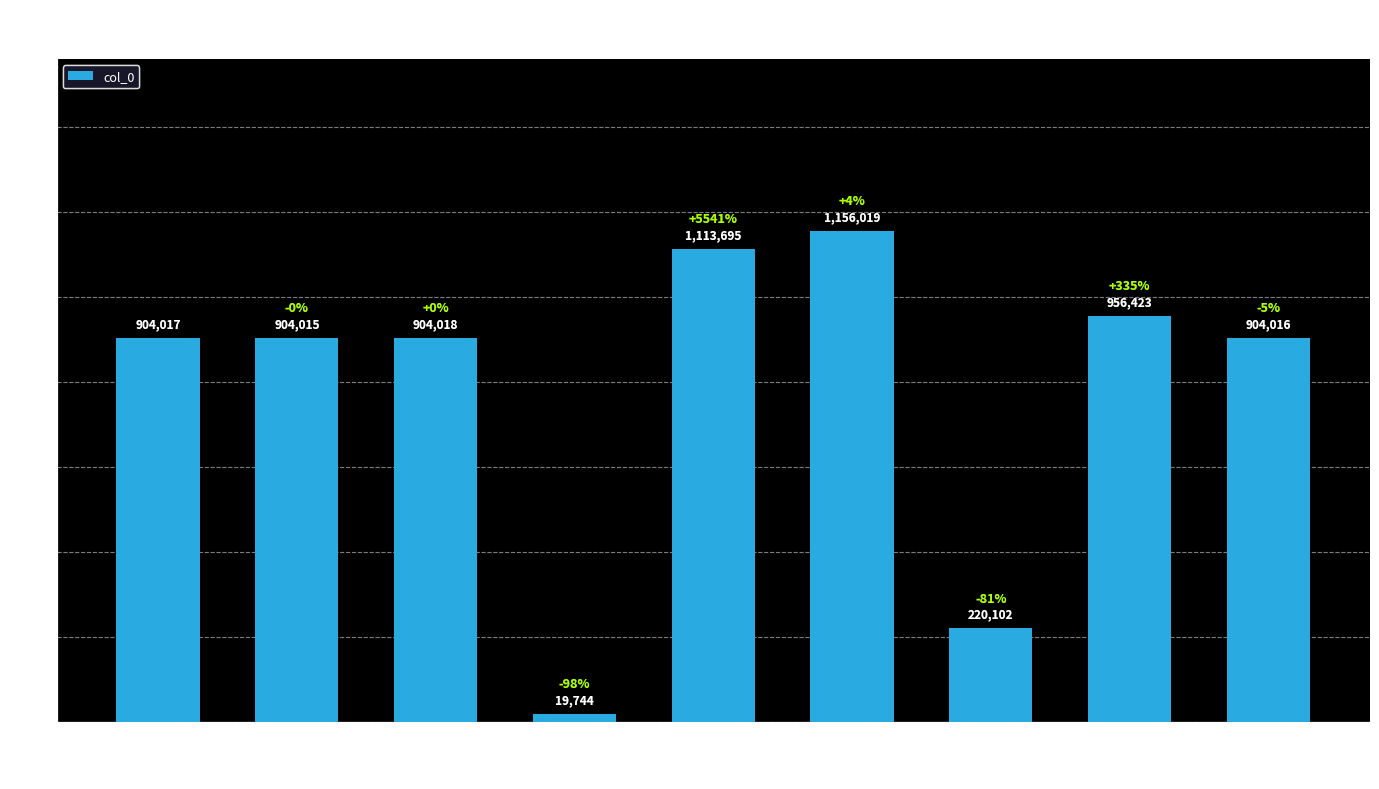

The value at 池畔闲坐兼呈侍中 is 1156019. True or false?

True